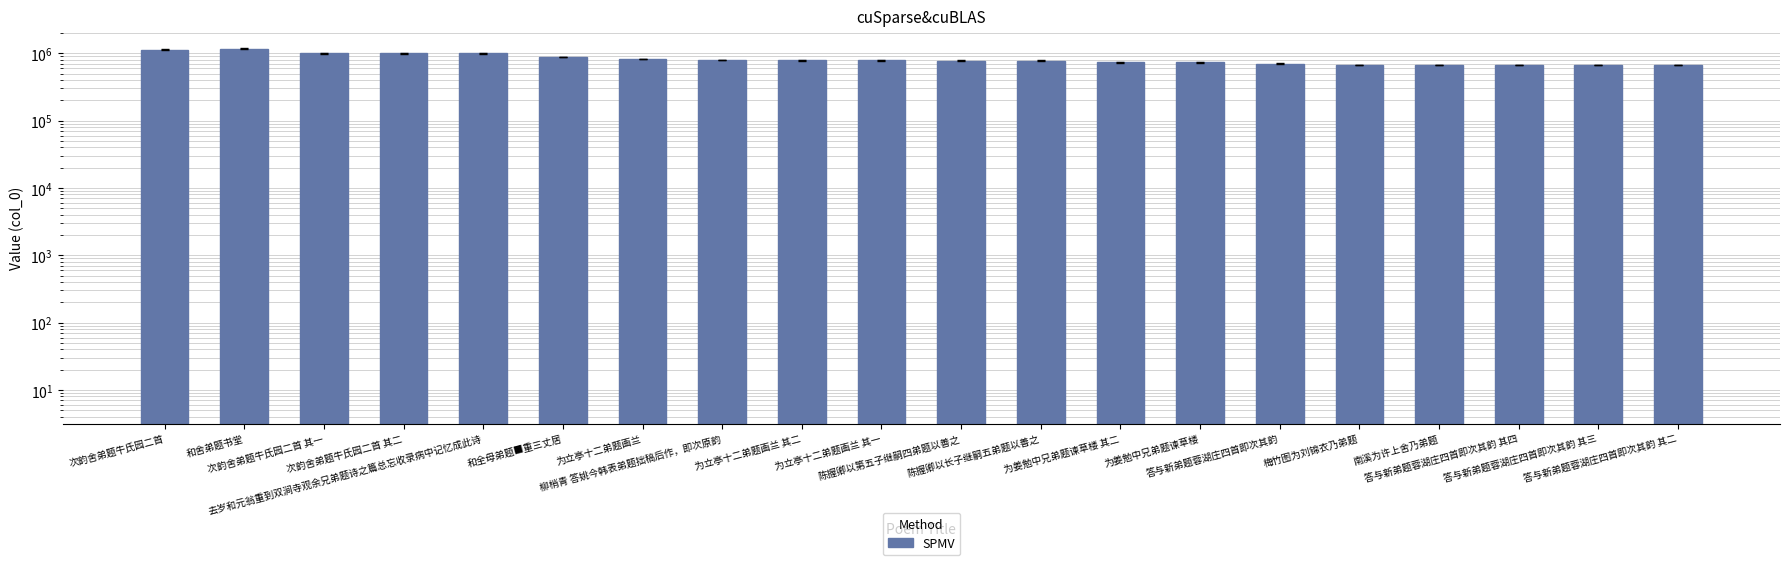

Which category has the highest value across all series?

和舍弟题书堂